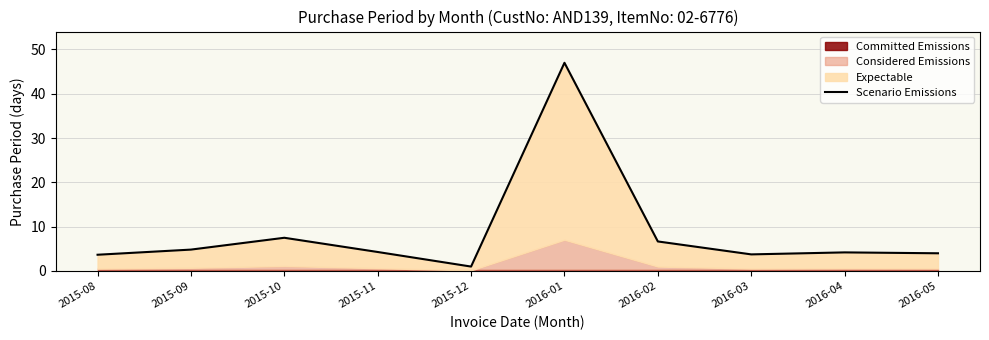

Approximately how many times larger is the value at 2016-02 compared to 2015-08?

1.8